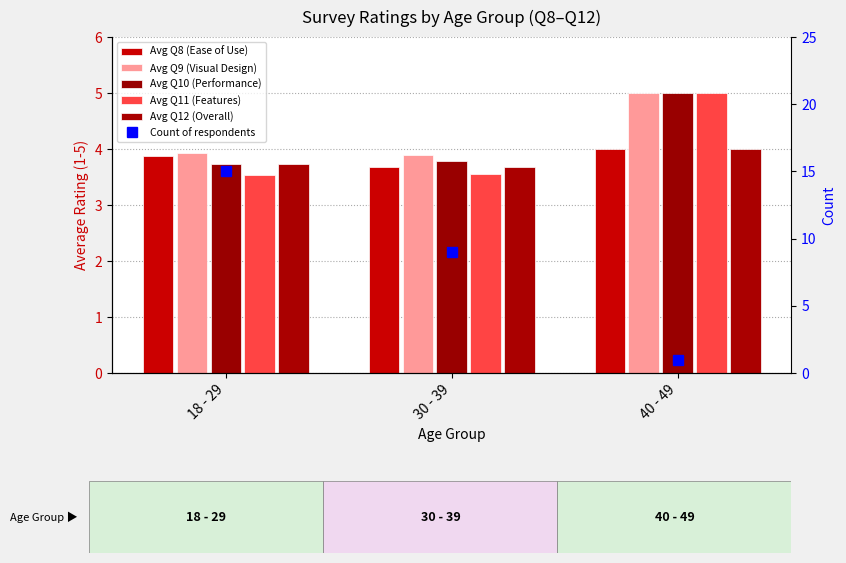

The value of Avg Q12 (Overall) at 40 - 49 is 1.2. True or false?

False